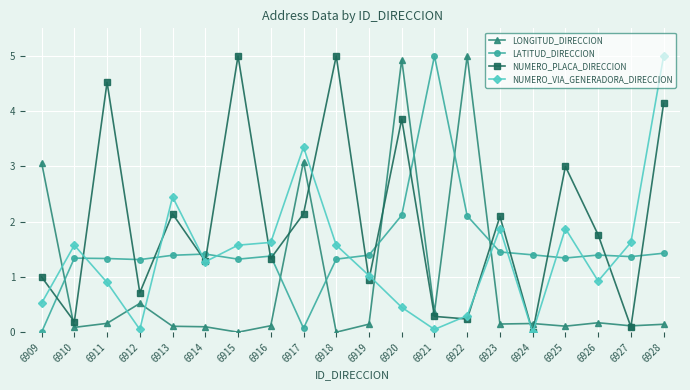

At which category is the sum across all series the highest?

6920